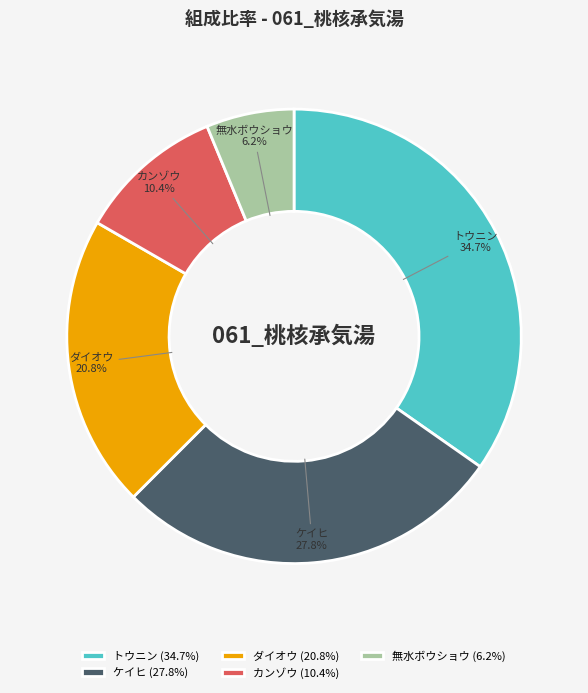

What percentage is the ダイオウ slice, to the nearest percent?

21%